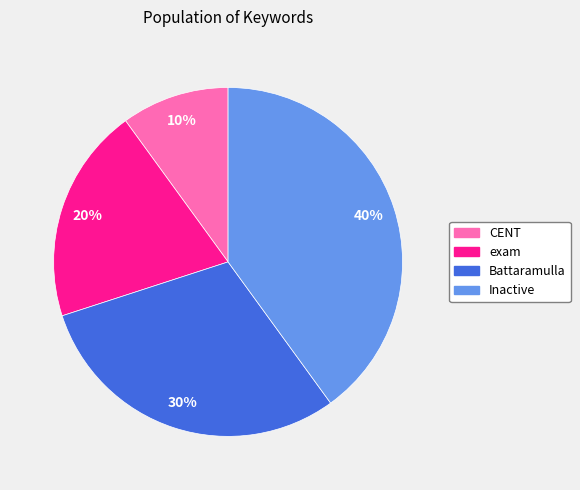

To the nearest percent, what is the average slice percentage?

25%